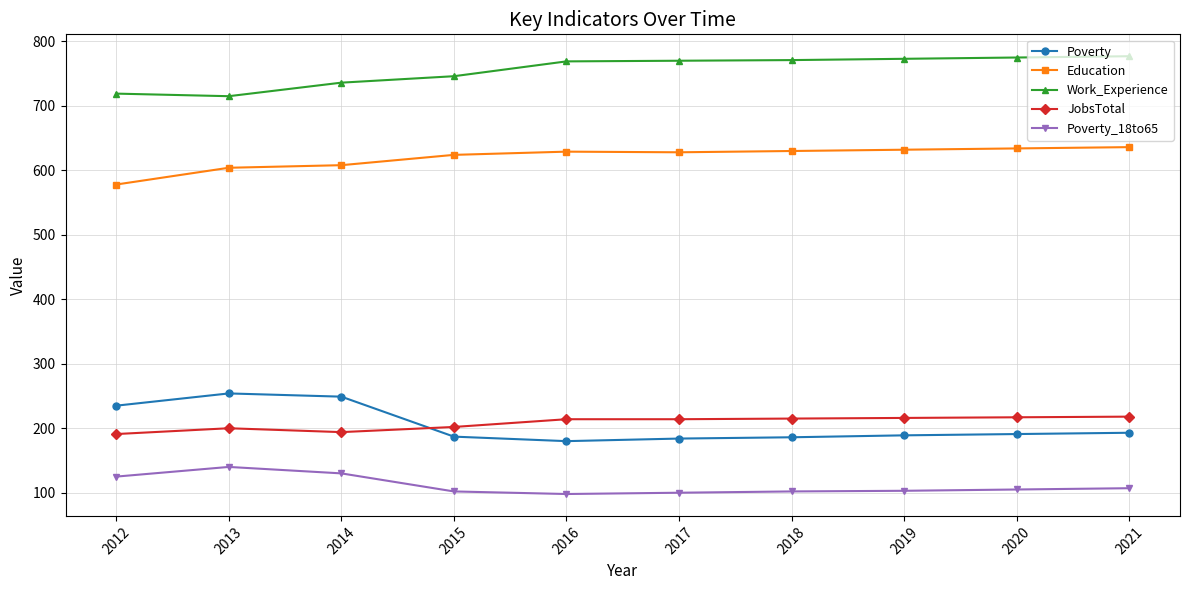

How many lines are shown in the chart?

5